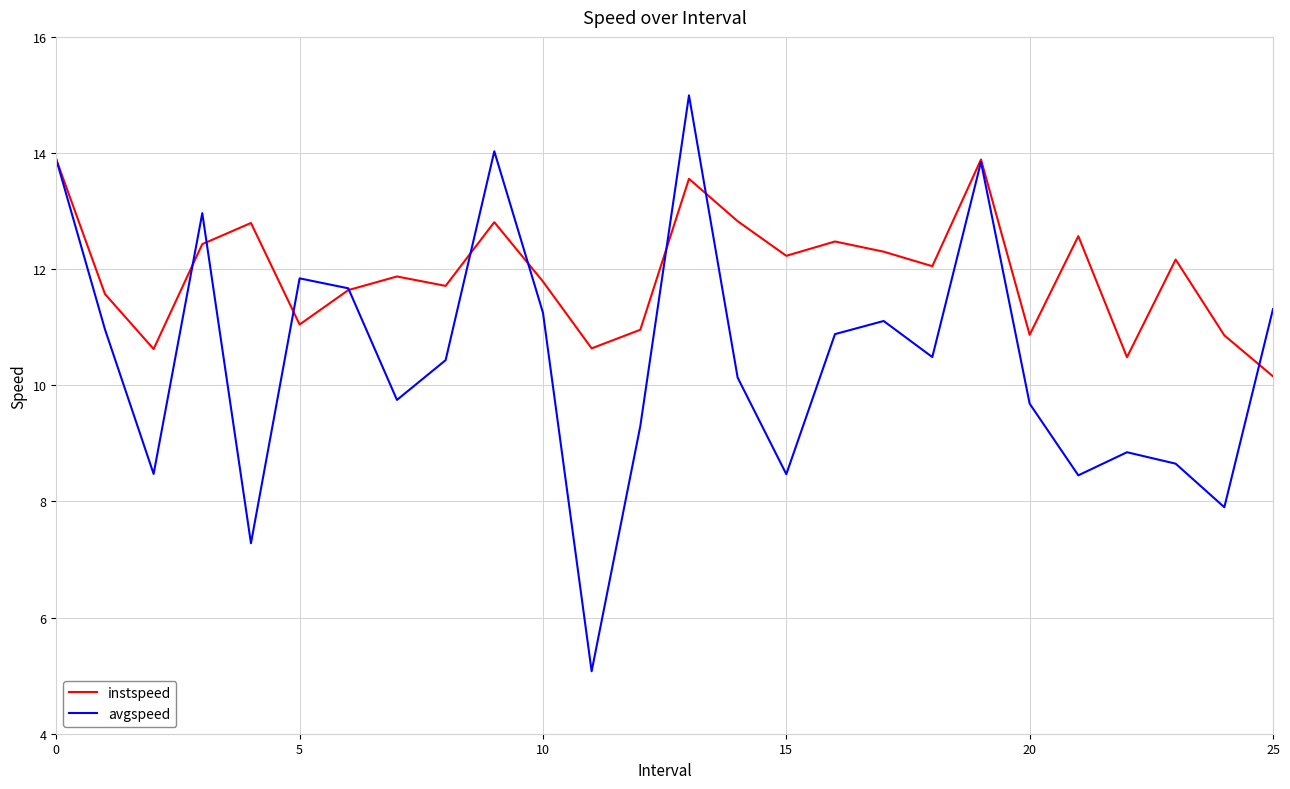

What is the sum of all instspeed values?

310.2